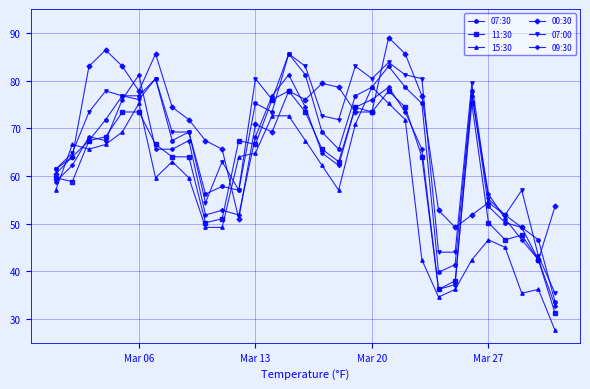

True or false: 00:30 has more than 2 interior local peaks.

True